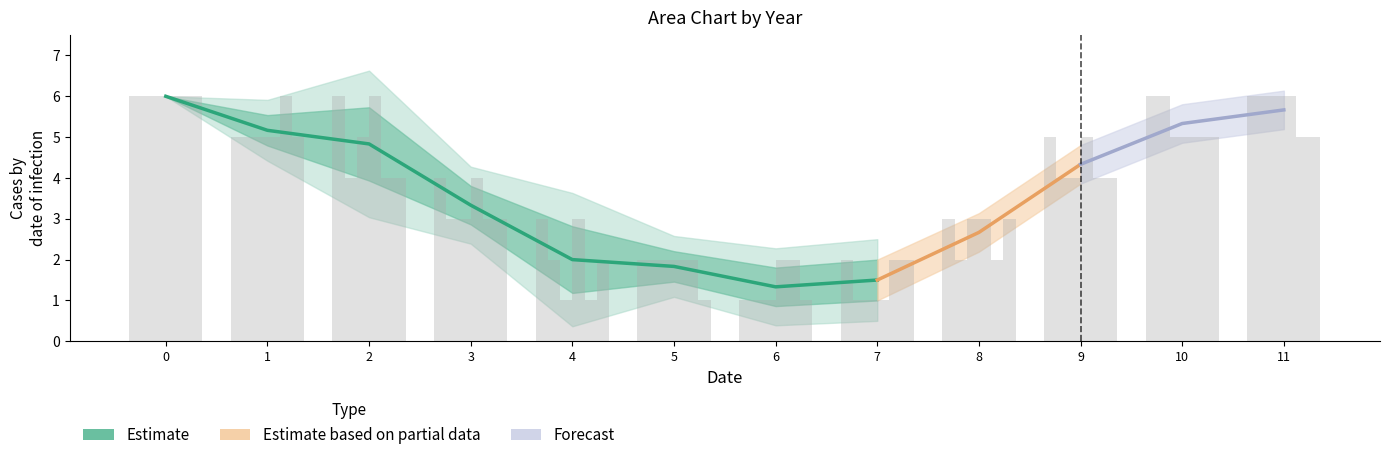

What is the total value across all series at 6?

8